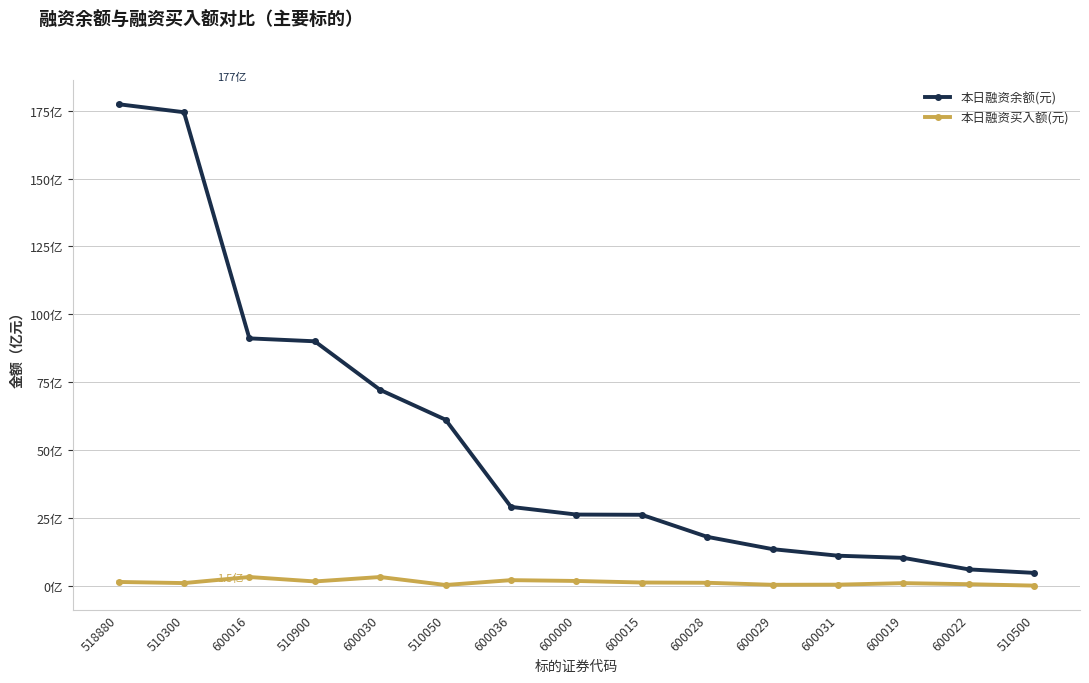

Reading right to left, extract all data points from this chart.

本日融资余额(元): 510500=481911806	600022=610413603	600019=1035365371	600031=1114461480	600029=1355604771	600028=1809092942	600015=2621077011	600000=2629346190	600036=2911812909	510050=6121212966	600030=7218912298	510900=9008517885	600016=9116024848	510300=17442180399	518880=17736701052
本日融资买入额(元): 510500=13039382	600022=65394336	600019=104352936	600031=48599280	600029=43554696	600028=117881309	600015=127683492	600000=184488633	600036=214739725	510050=36443642	600030=329925437	510900=166796230	600016=330078450	510300=106365959	518880=148235913